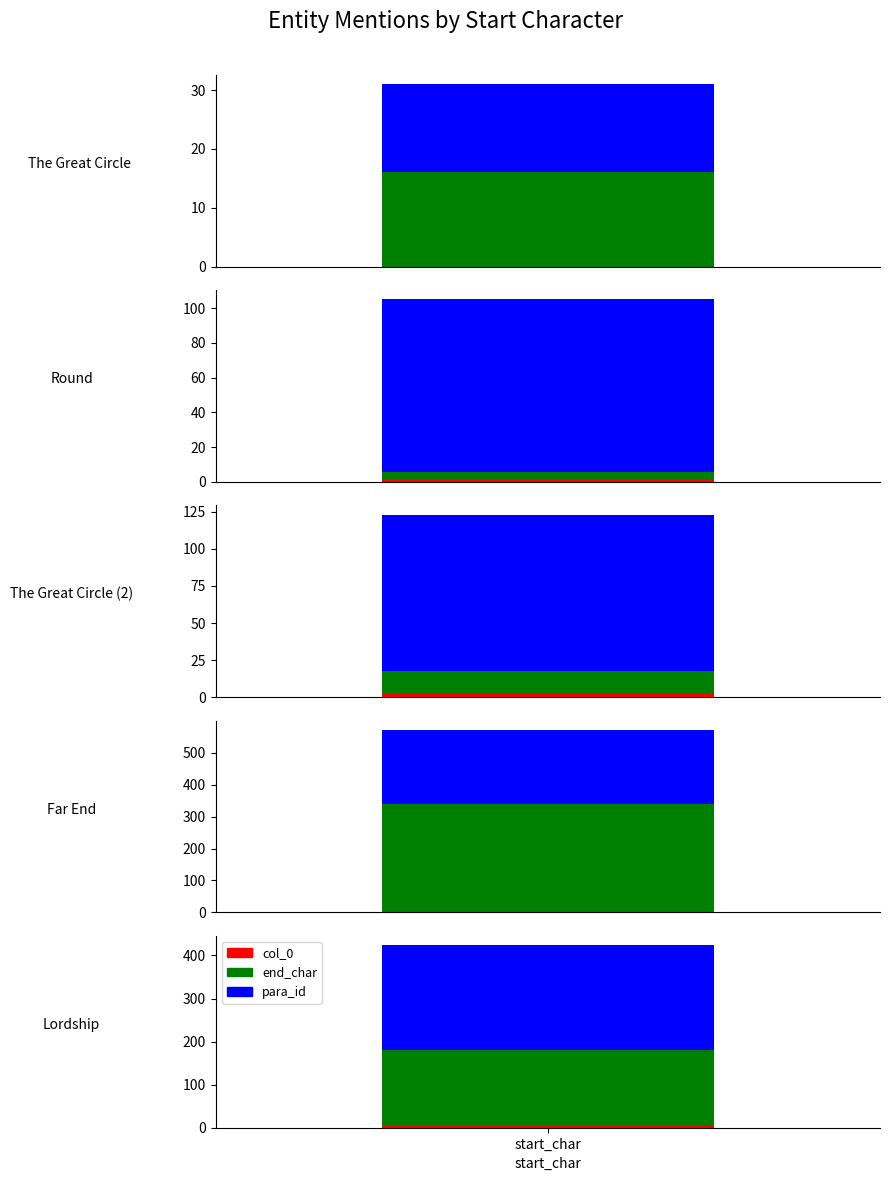

At which label is para_id closest to 129?

The Great Circle (2)